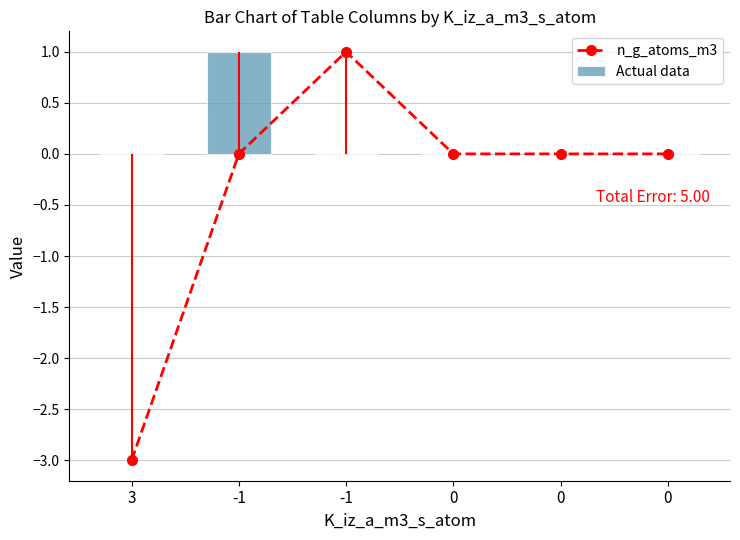

Where is n_g_atoms_m3 nearest to the value -1?

-1